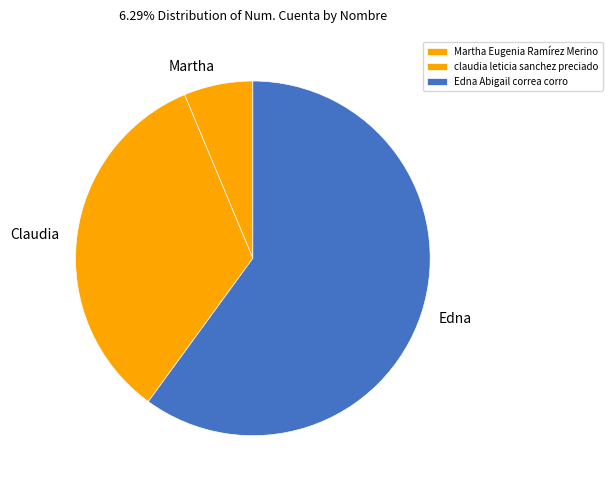

Combined, do Edna Abigail correa corro and claudia leticia sanchez preciado account for over 50%?

Yes